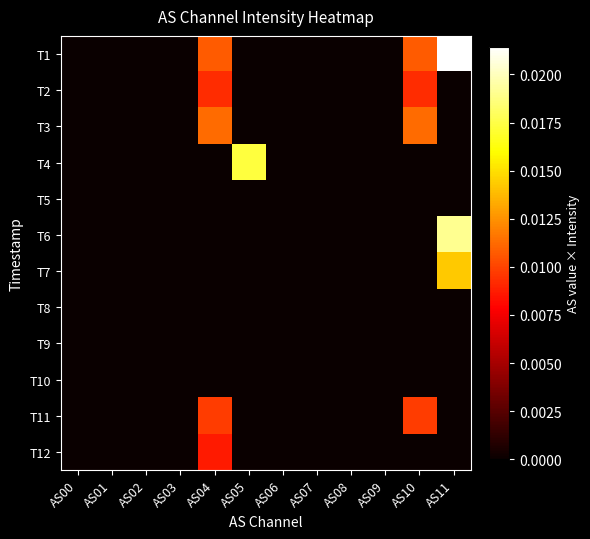

At which category is the sum across all series the highest?

AS11